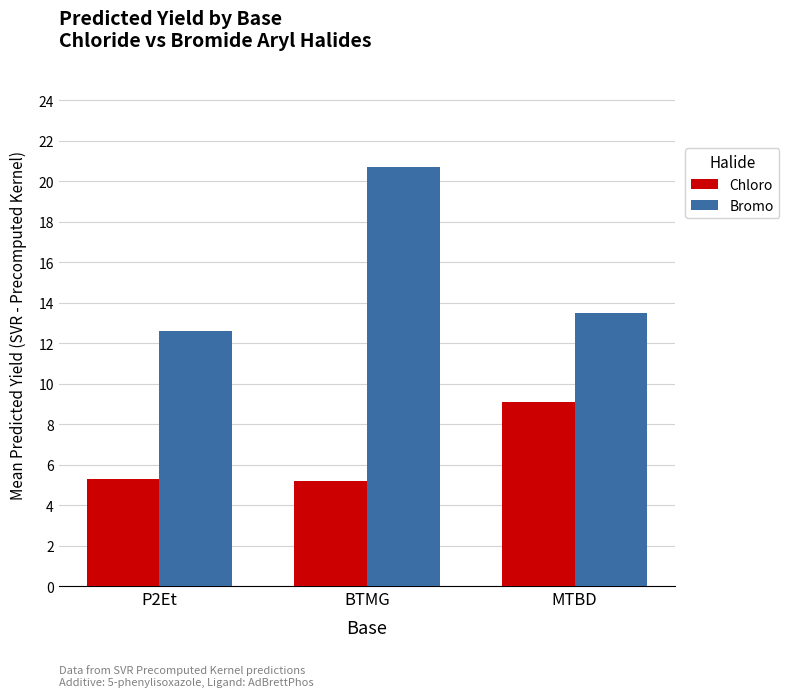

Rank the series at BTMG from lowest to highest value.

Chloro, Bromo